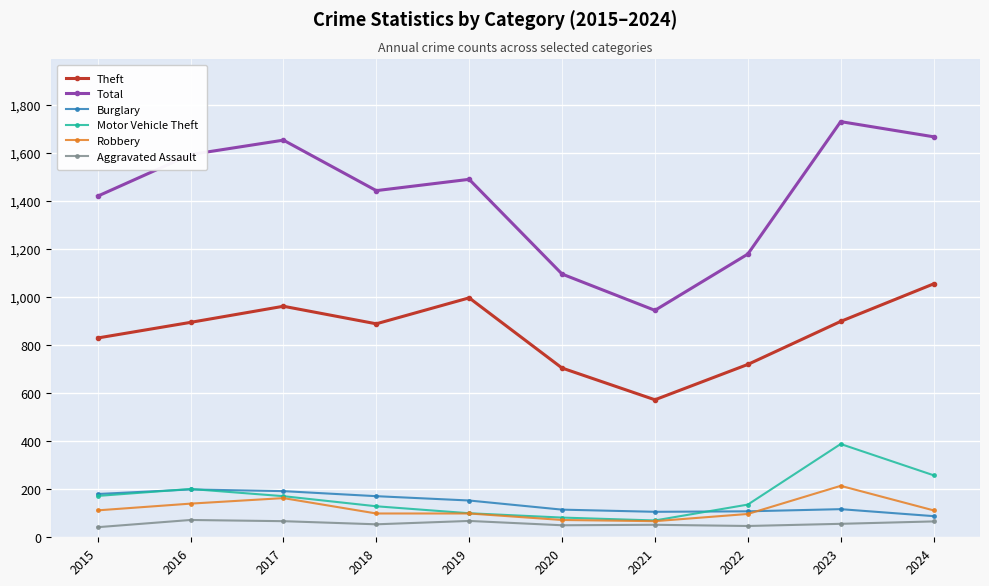

Is the value of Total at 2018 greater than the value of Burglary at 2016?

Yes